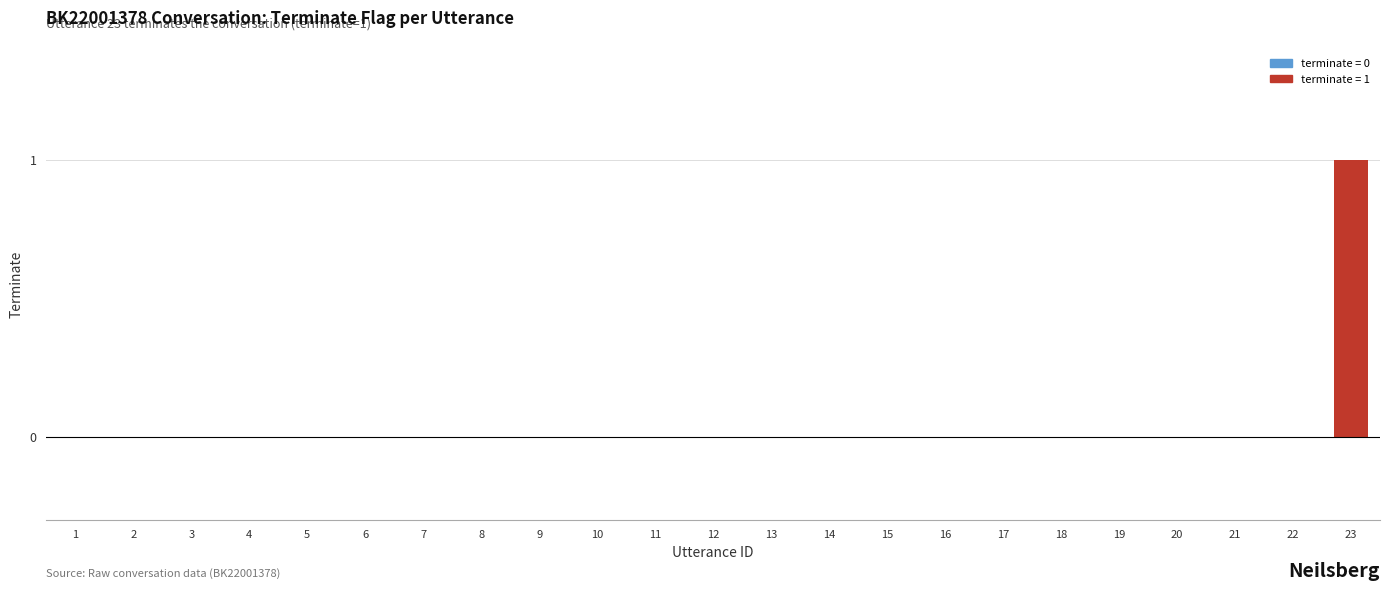

How many series are shown in this chart?

1